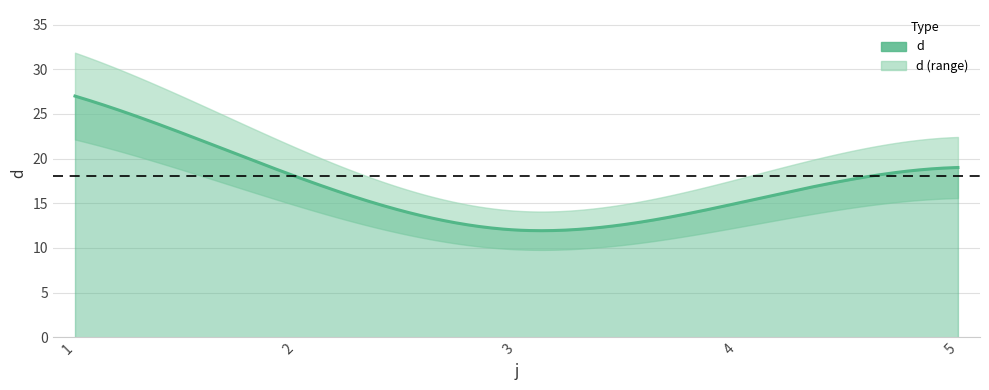

True or false: the data shows 18 at 1.

False